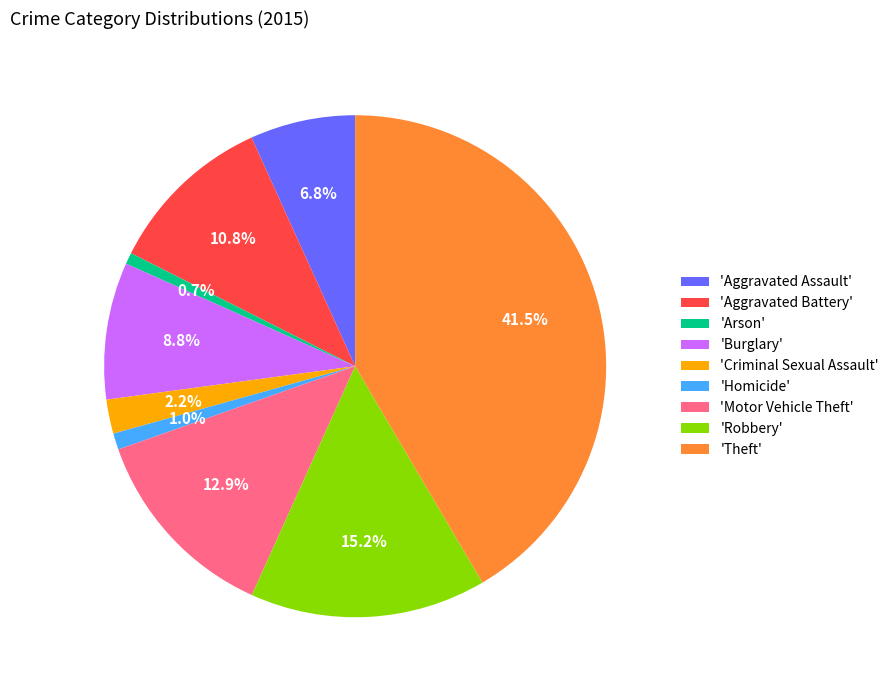

Is there any slice that represents more than half of the pie?

No